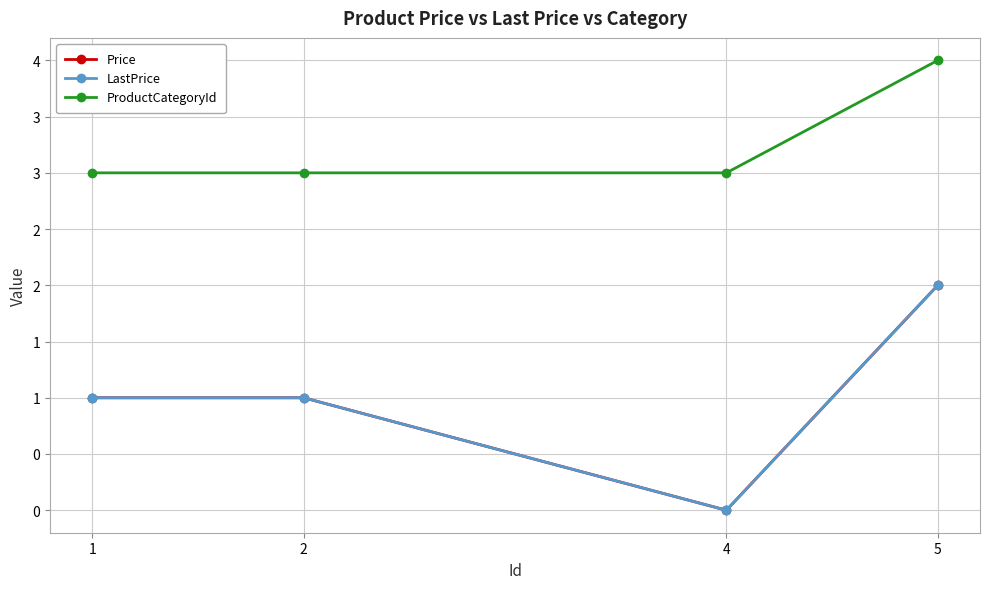

True or false: ProductCategoryId and Price intersect in this chart.

False